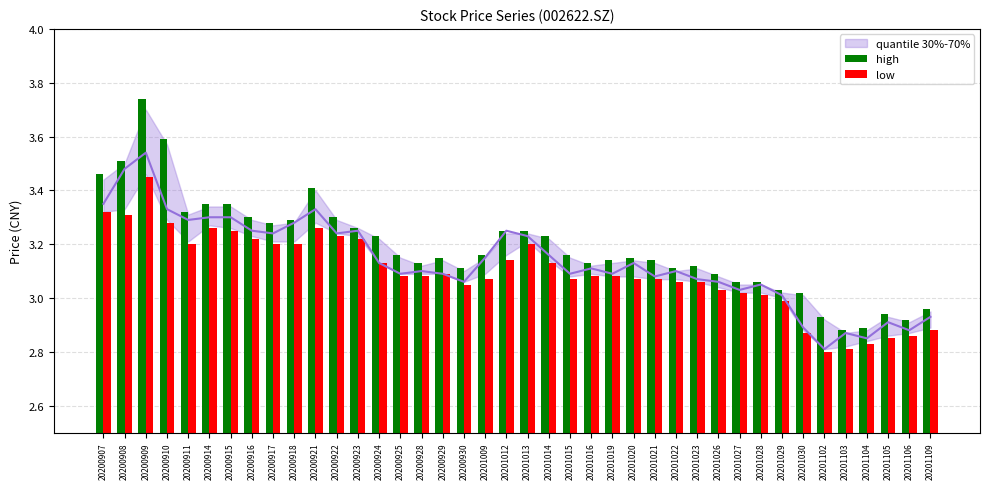

What is the total value across all series at 20201026?

6.1